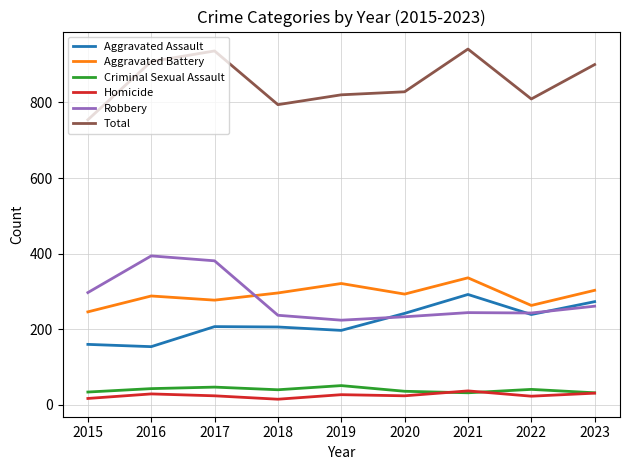

Which category has the highest value in the Aggravated Assault series?

2021